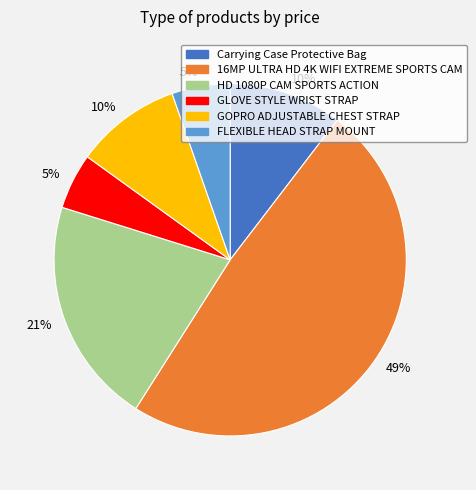

How many segments does this pie chart have?

6